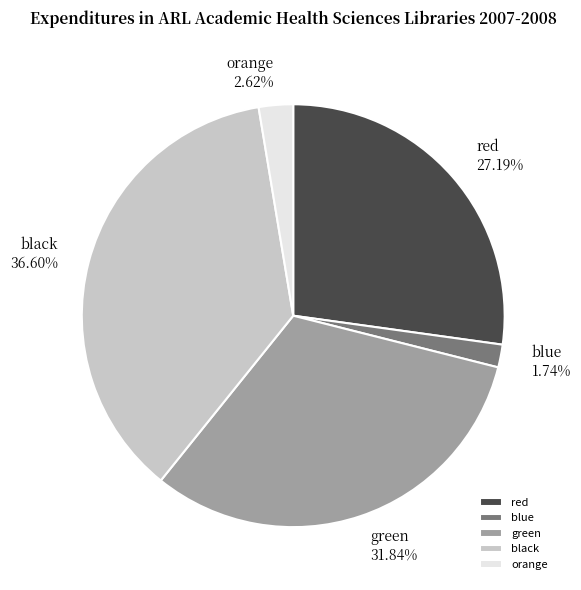

What percentage do orange and green together represent?

34.5%